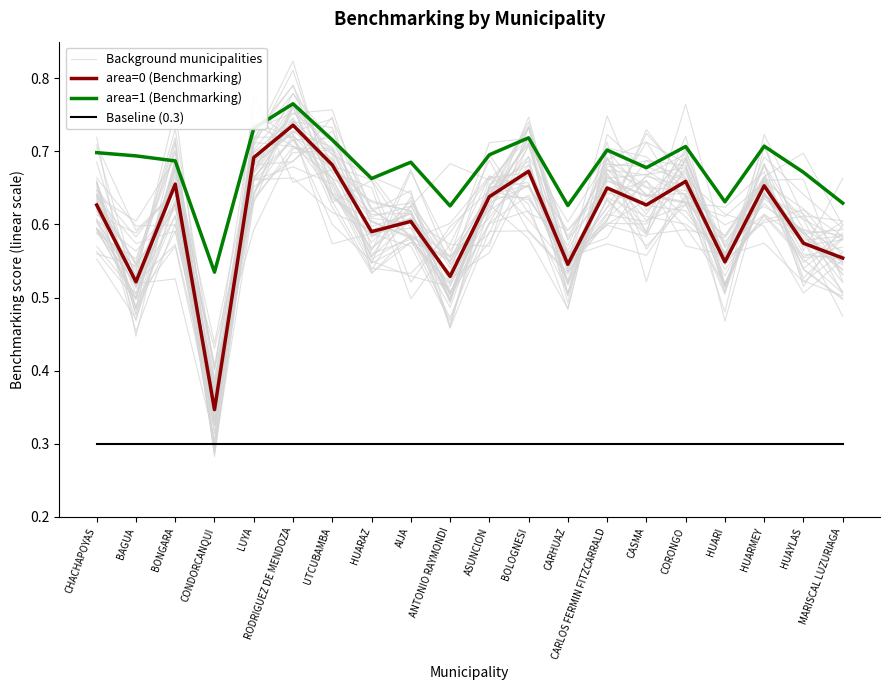

Rank the series at BOLOGNESI from highest to lowest value.

area=1 (Benchmarking), area=0 (Benchmarking), Background municipalities, Baseline (0.3)